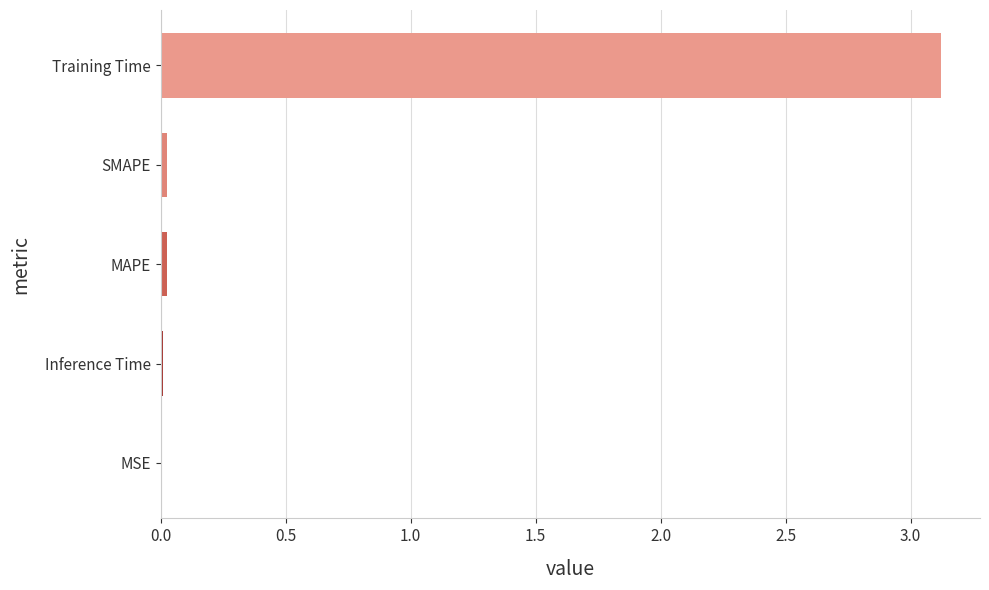

Which category has the highest value across all series?

Training Time